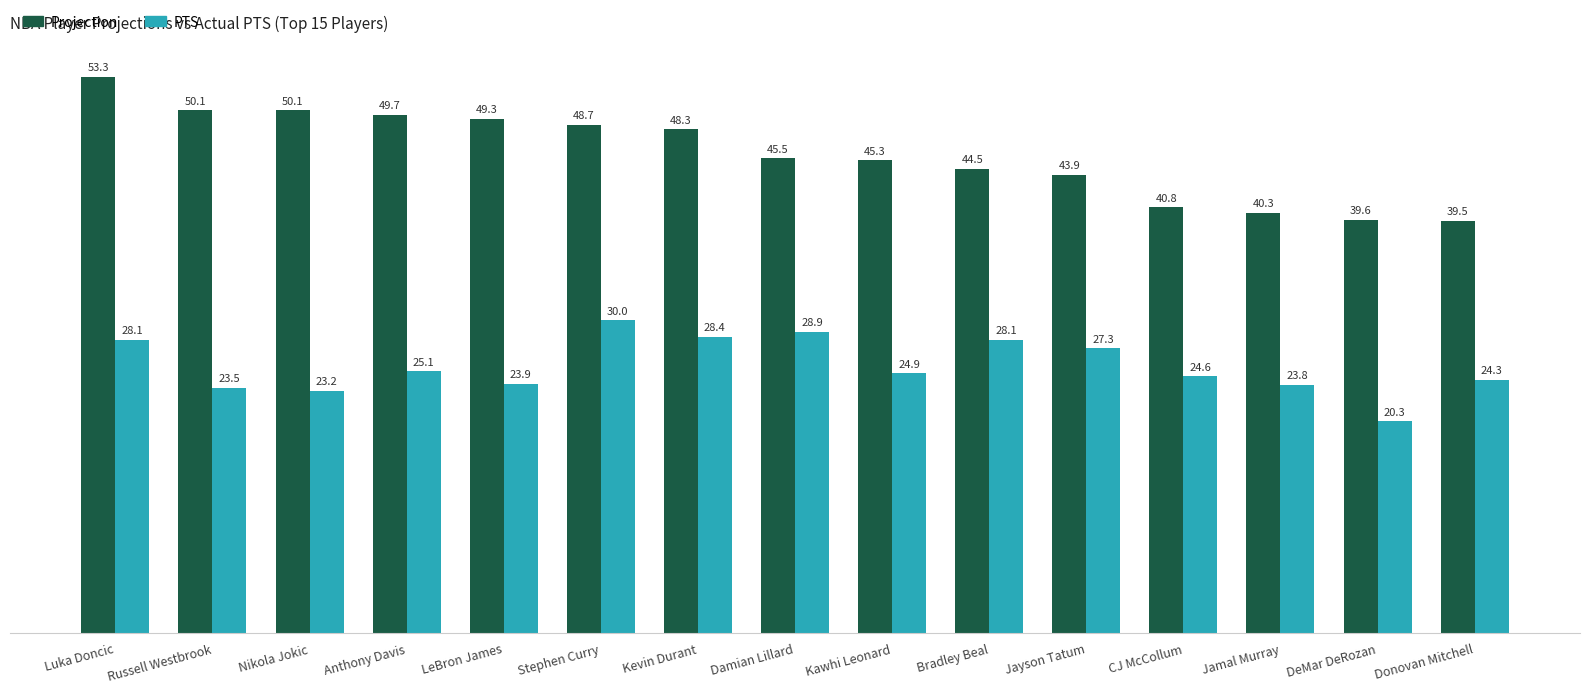

Reading left to right, transcribe all the data shown in this chart.

Projection: 53.3	50.1	50.1	49.7	49.3	48.7	48.3	45.5	45.3	44.5	43.9	40.8	40.3	39.6	39.5
PTS: 28.1	23.5	23.2	25.1	23.9	30.0	28.4	28.9	24.9	28.1	27.3	24.6	23.8	20.3	24.3